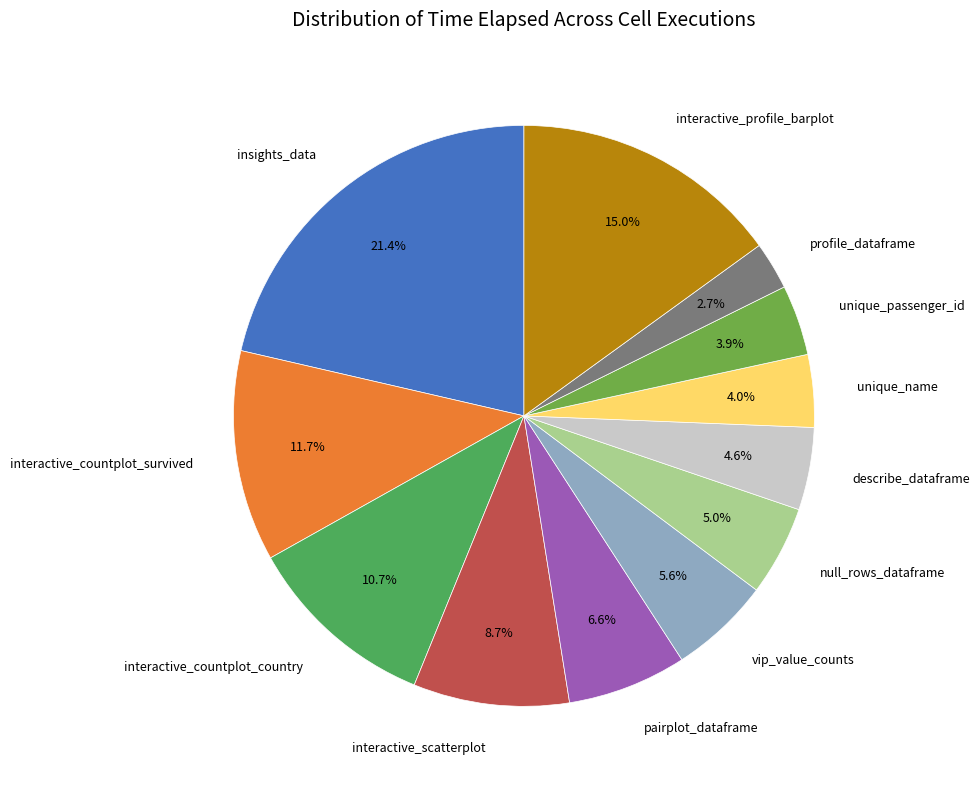

How many slices are in this pie chart?

12